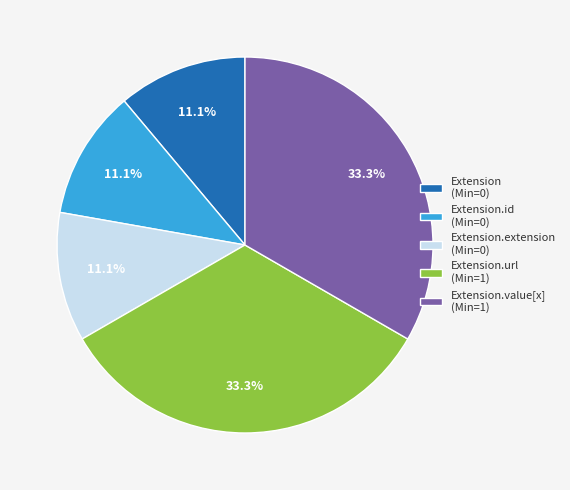

How many slices are in this pie chart?

5